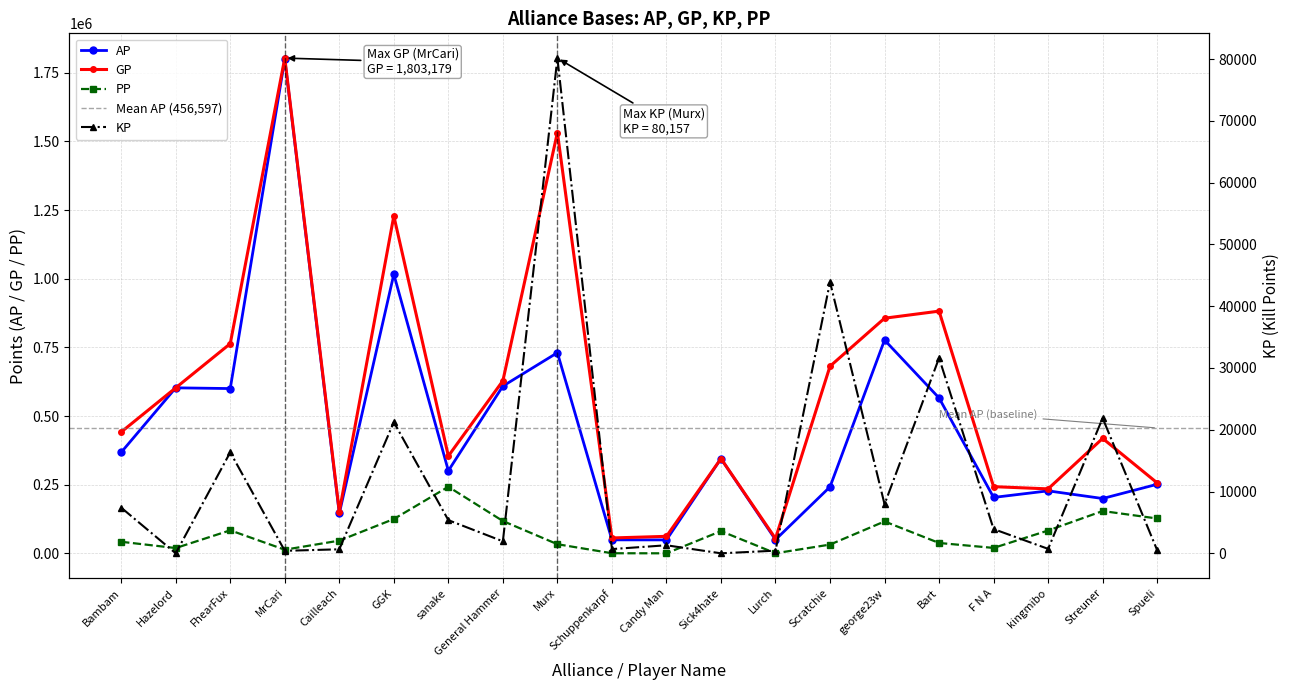

In GP, how many points are lower than both neighbors (excluding endpoints)?

5